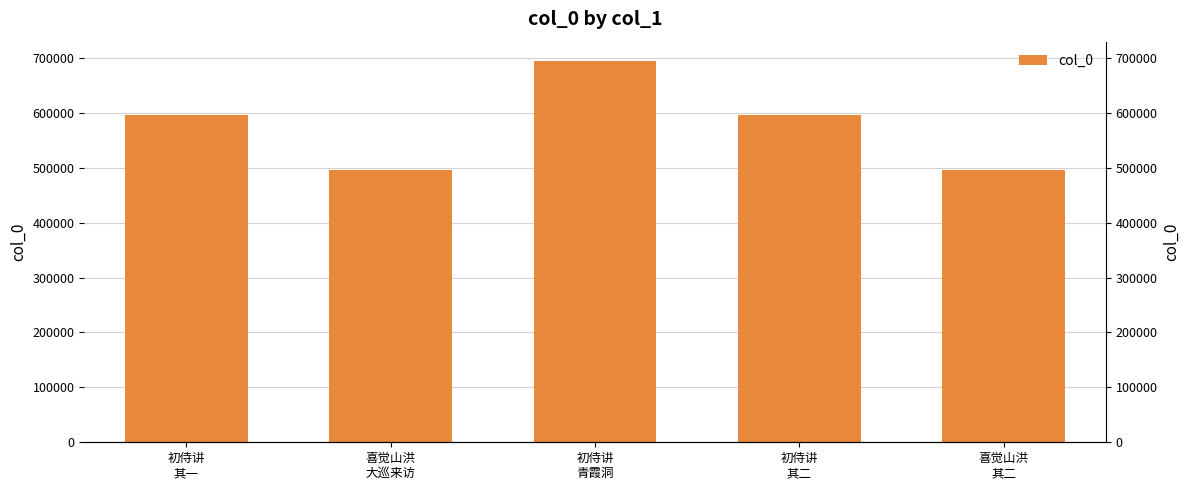

True or false: the data shows 494995 at 喜觉山洪
大巡来访.

True